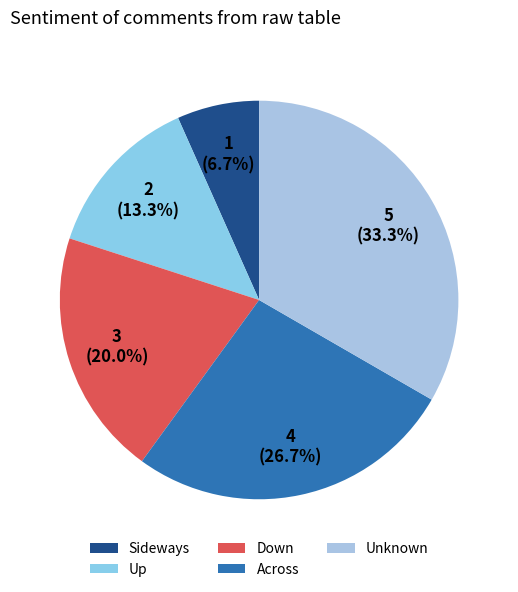

What percentage do Across and Unknown together represent?

60.0%